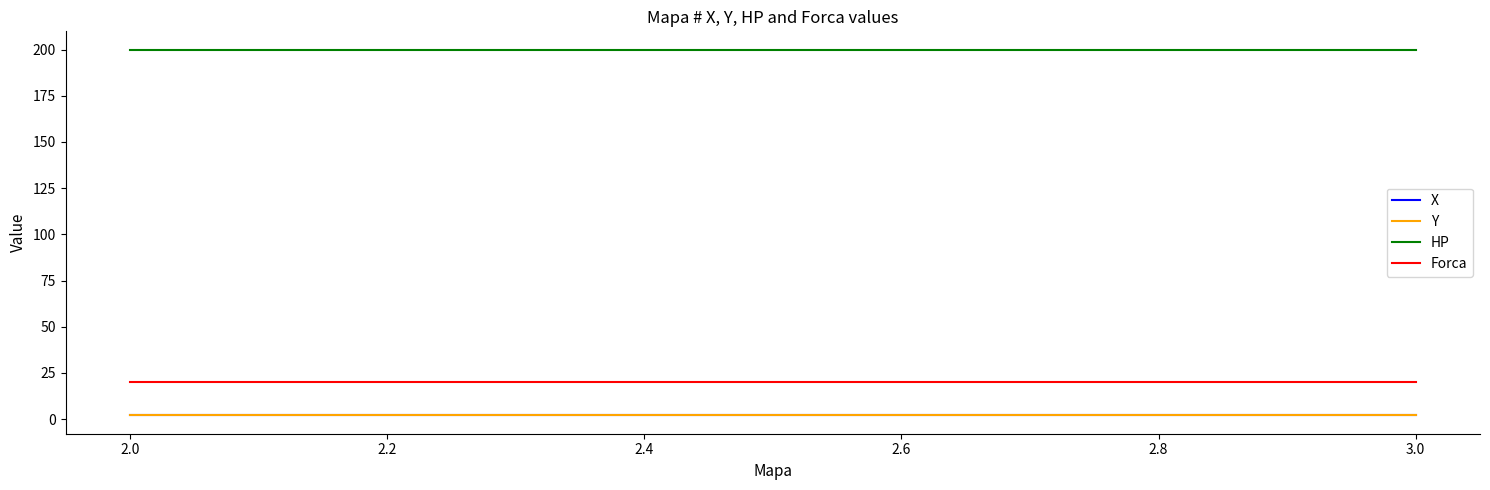

True or false: Y has a value of 2 at 2.0.

True